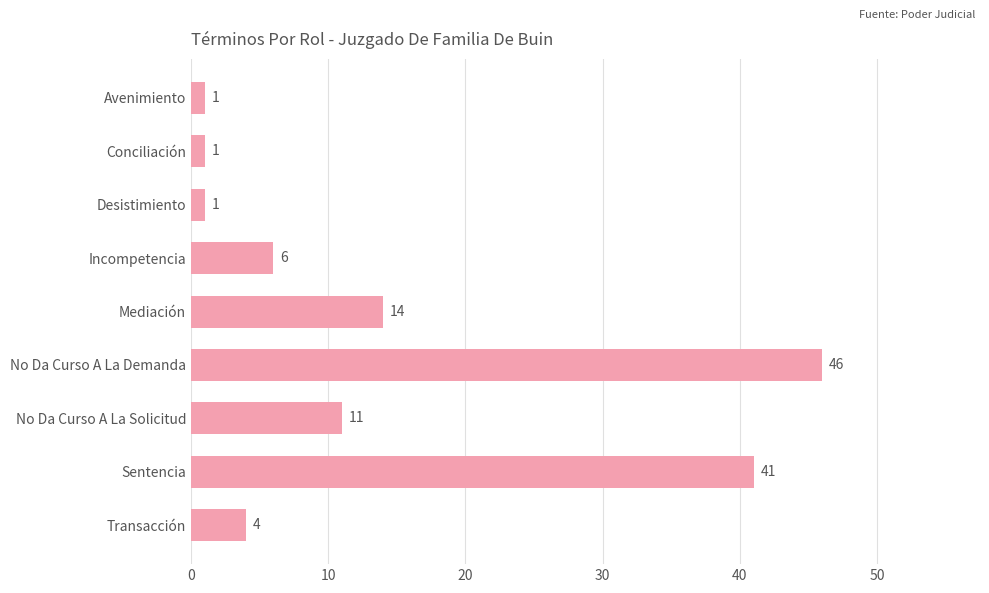

Reading top to bottom, transcribe all the data shown in this chart.

1	1	1	6	14	46	11	41	4